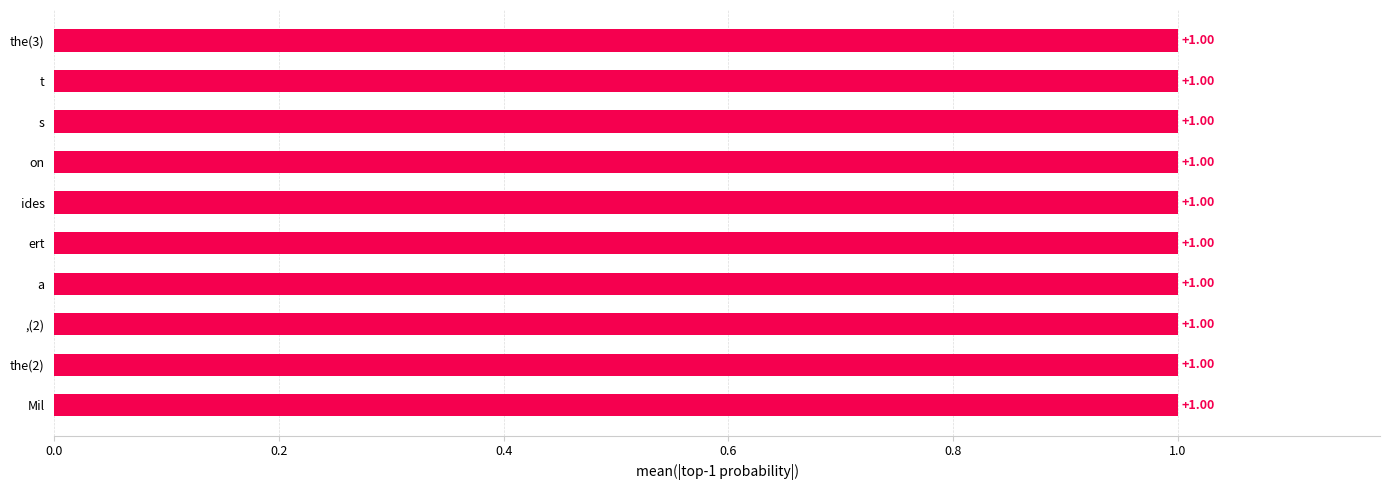

What is the ratio of the value at s to the value at the(3)?

1.0